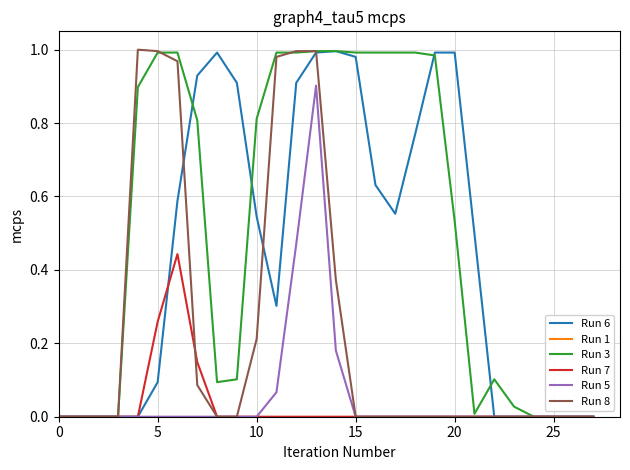

Which series has the largest total across all categories?

Run 3